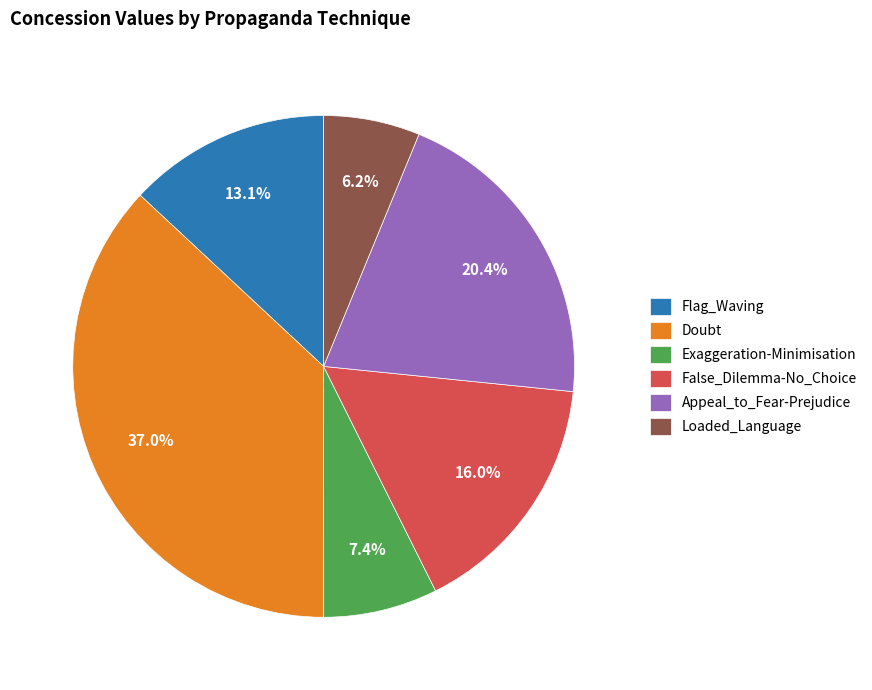

Does Doubt account for over 50% of the chart?

No